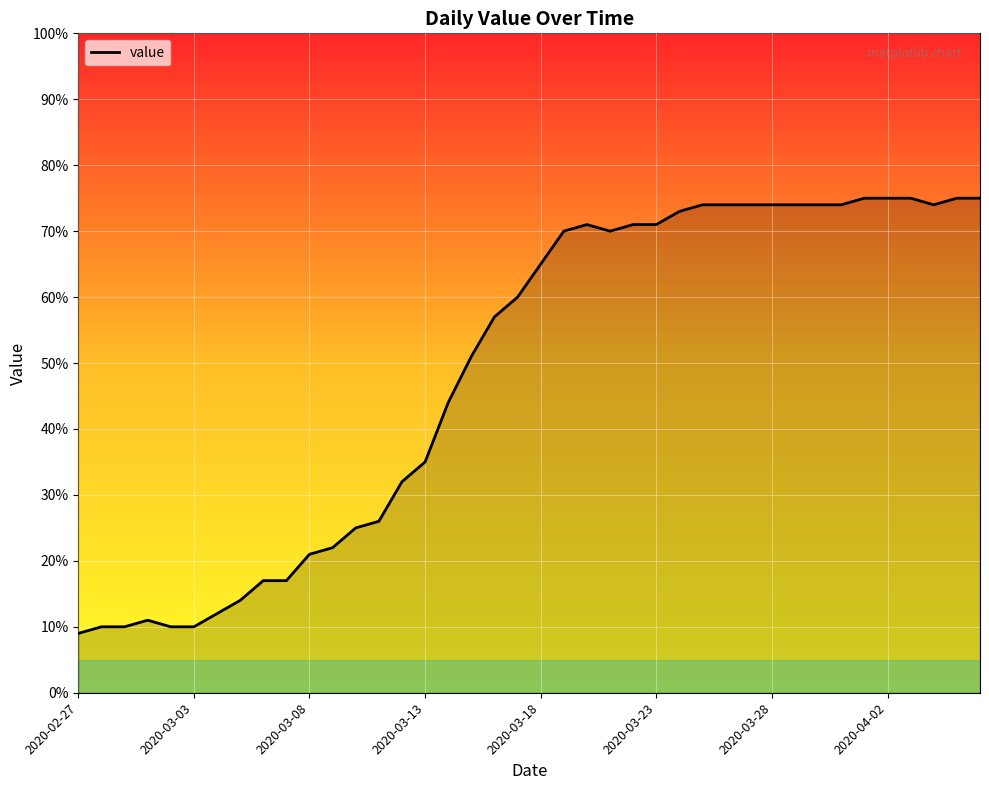

What is the minimum value shown in the chart?

9